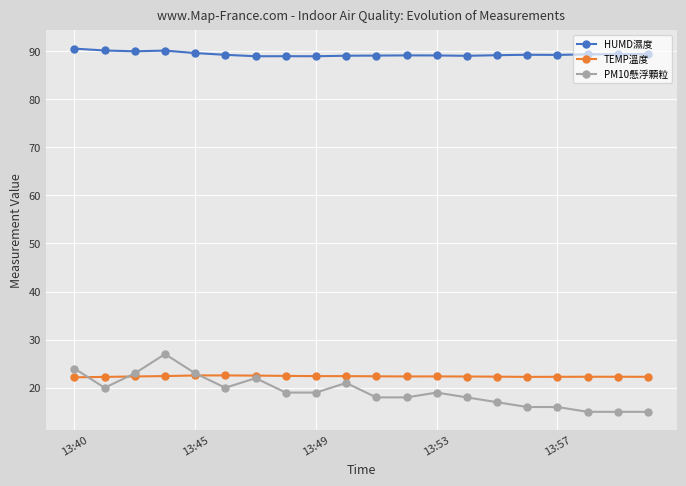

Rank the series by their maximum value, from highest to lowest.

HUMD濕度, PM10懸浮顆粒, TEMP溫度